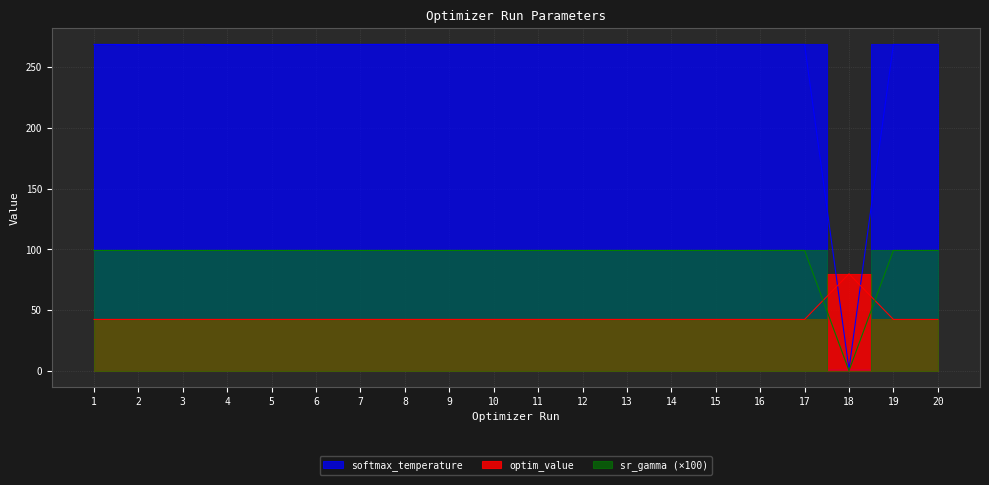

Reading right to left, transcribe all the data shown in this chart.

sr_gamma (human readable): 99.0	99.0	0.0	99.0	99.0	99.0	99.0	99.0	99.0	99.0	99.0	99.0	99.0	99.0	99.0	99.0	99.0	99.0	99.0	99.0
softmax_temperature: 268.8	268.8	1.1	268.8	268.8	268.8	268.8	268.8	268.8	268.7	268.8	268.8	268.8	268.8	268.8	268.7	268.7	268.8	268.7	268.8
optim_value: 42.1	42.1	79.7	42.1	42.1	42.1	42.1	42.1	42.1	42.1	42.1	42.1	42.1	42.1	42.1	42.1	42.1	42.1	42.1	42.1